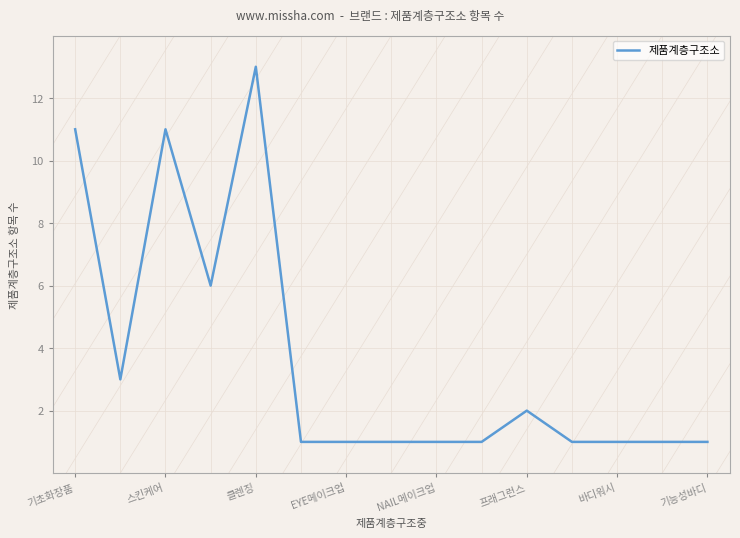

Count the number of data series in this chart.

1